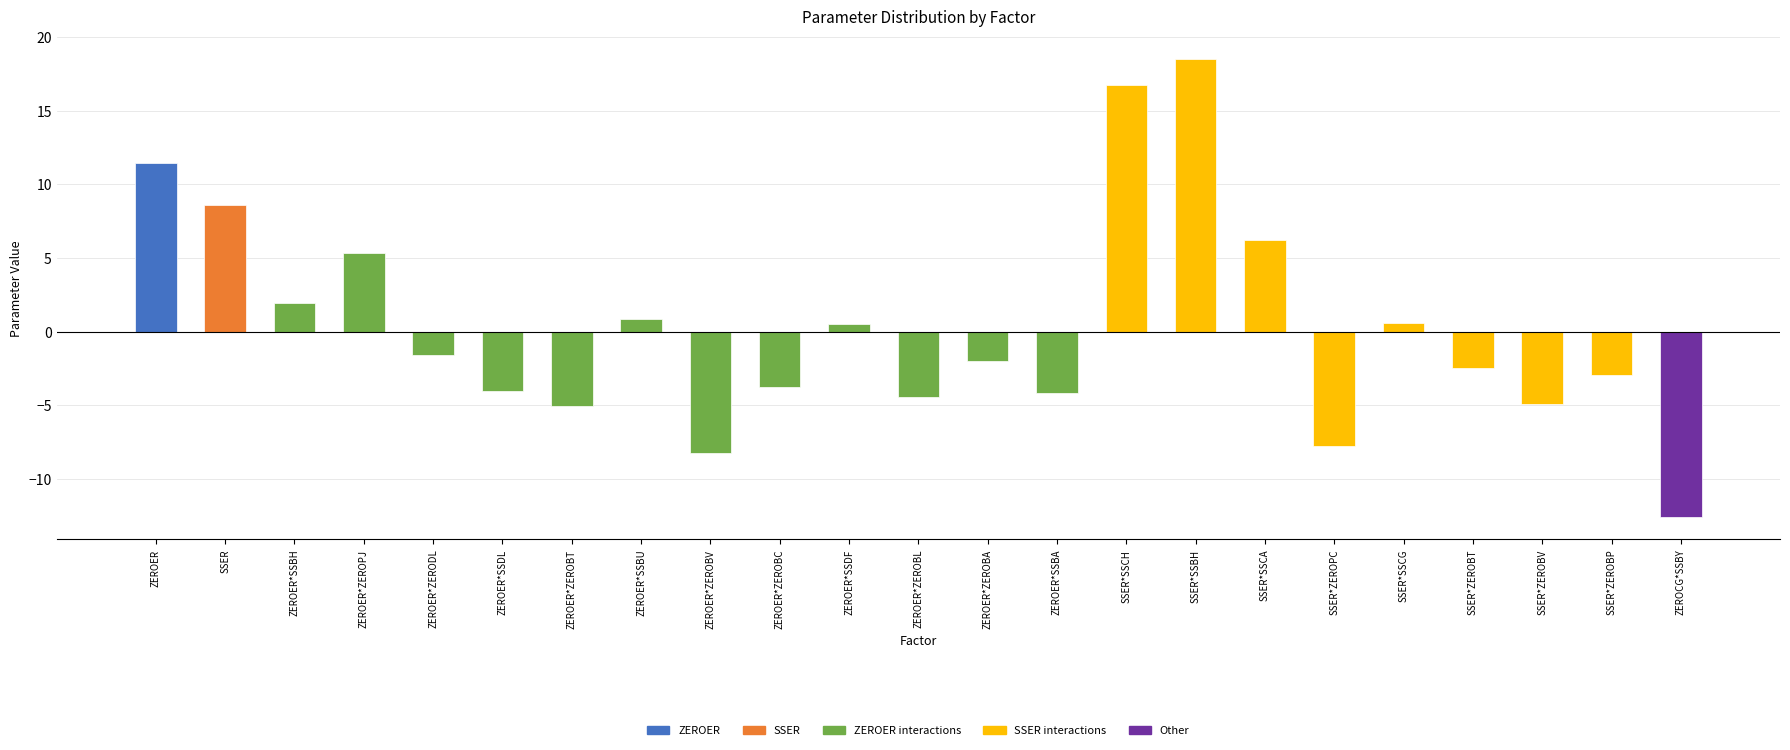

Which label corresponds to the largest value in the chart?

SSER*SSBH